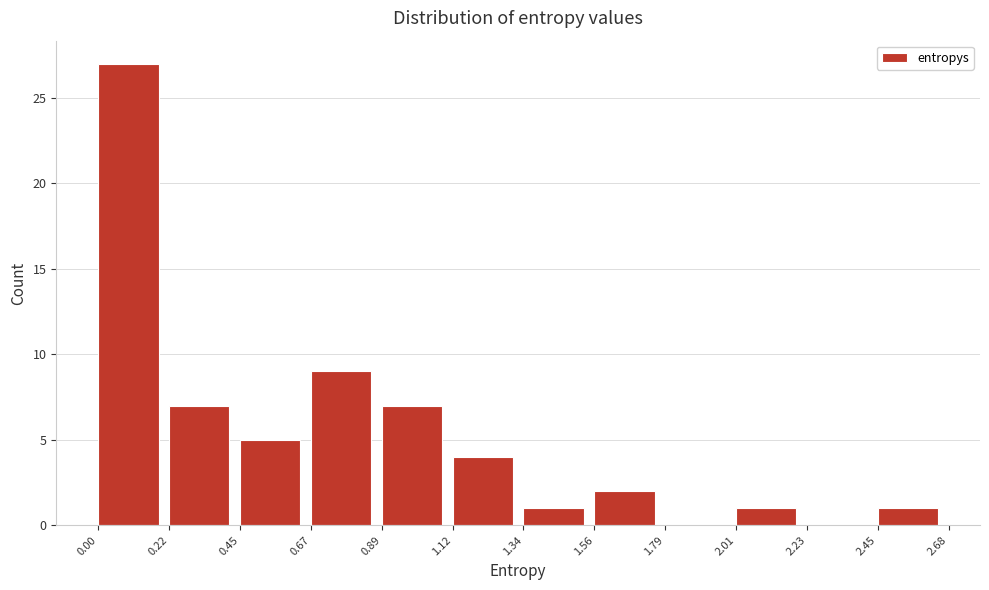

Reading left to right, list every bar in this chart as the range it spans on the x-axis followed by its height. The values are not printed on the chart, so give them approximately, as read against the axis.

0.00 to 0.22: 27
0.22 to 0.45: 7
0.45 to 0.67: 5
0.67 to 0.89: 9
0.89 to 1.12: 7
1.12 to 1.34: 4
1.34 to 1.56: 1
1.56 to 1.79: 2
1.79 to 2.01: 0
2.01 to 2.23: 1
2.23 to 2.45: 0
2.45 to 2.68: 1